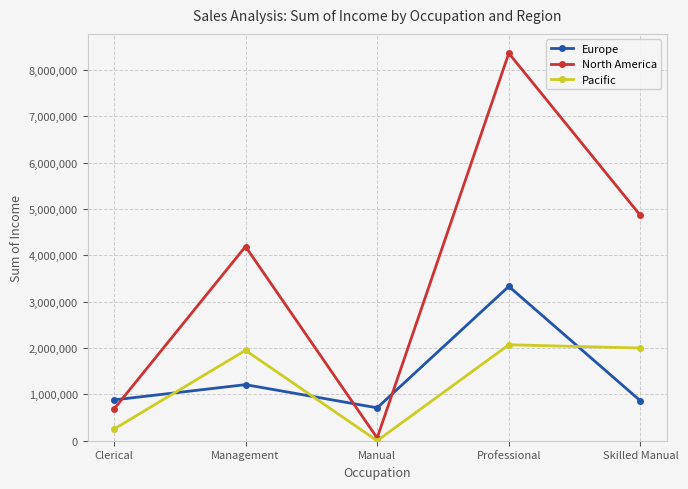

Which category has the lowest value across all series?

Manual